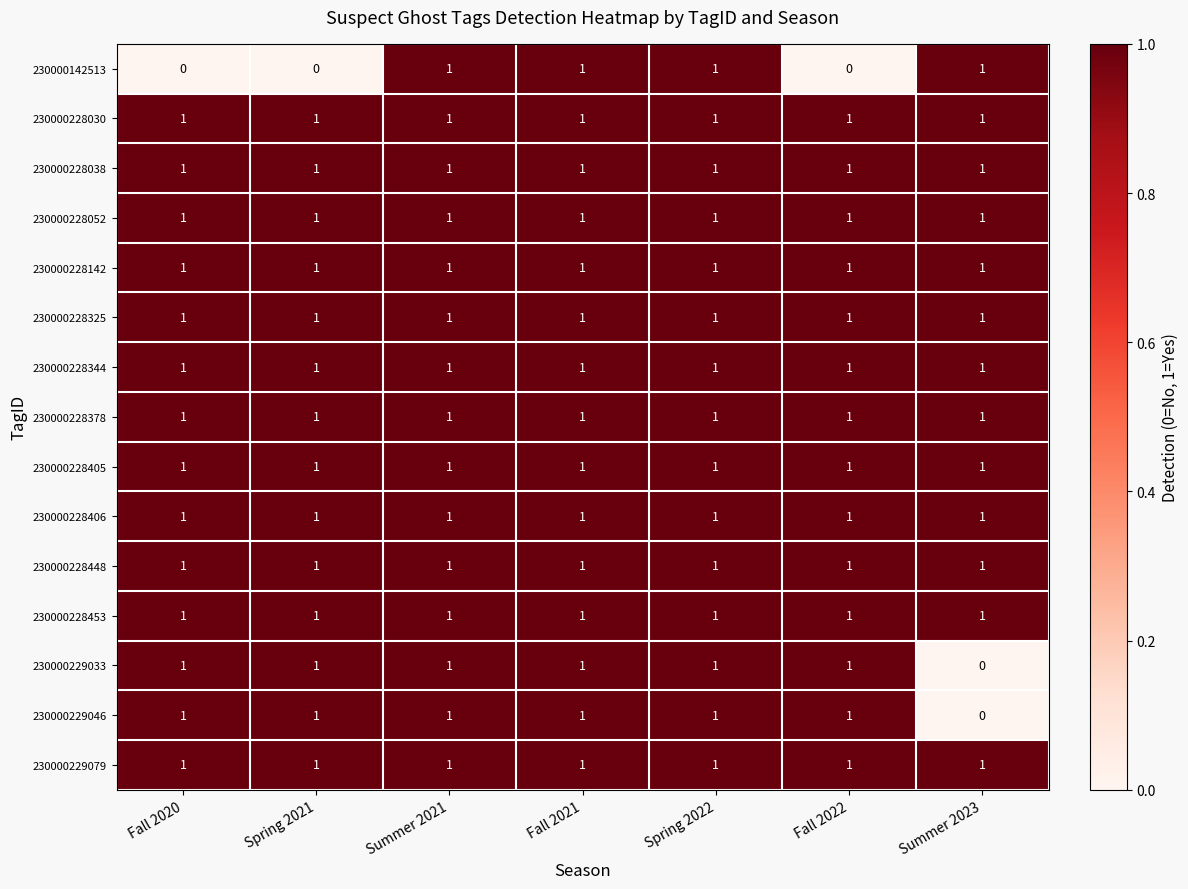

What is the sum of all 230000229046 values?

6